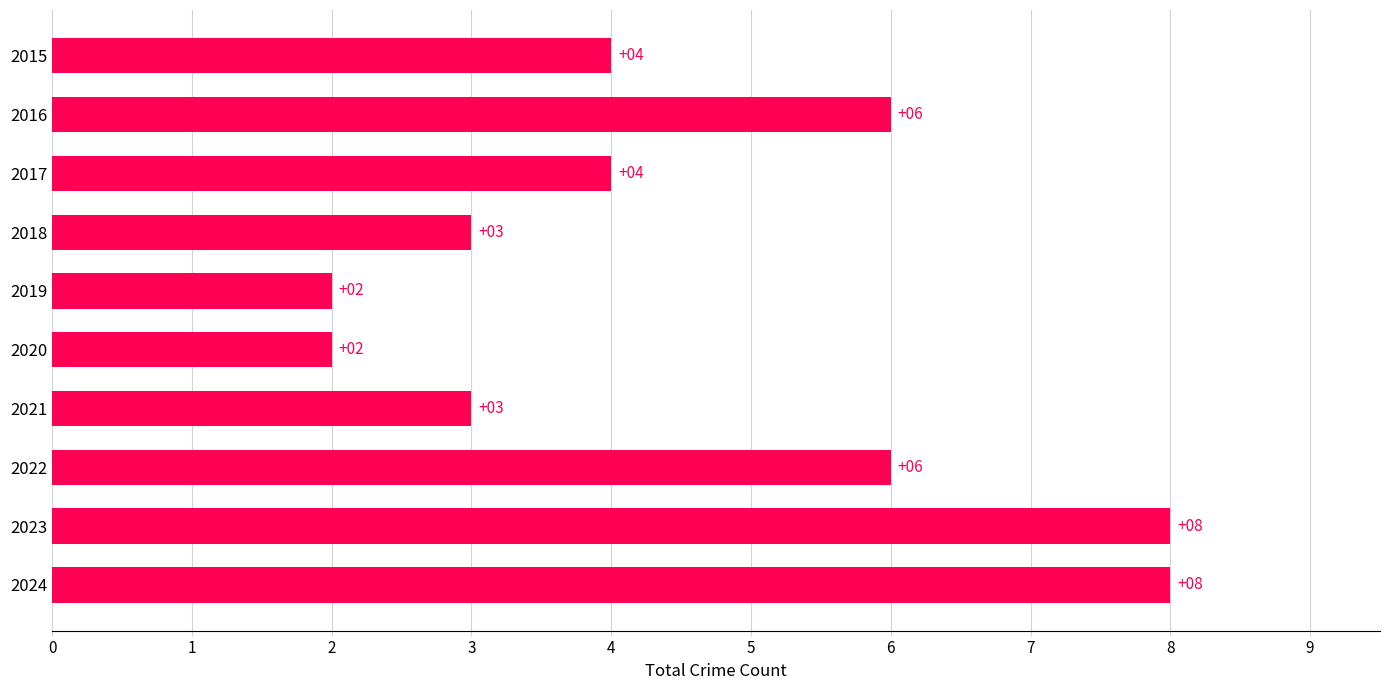

Are the bars horizontal?

Yes